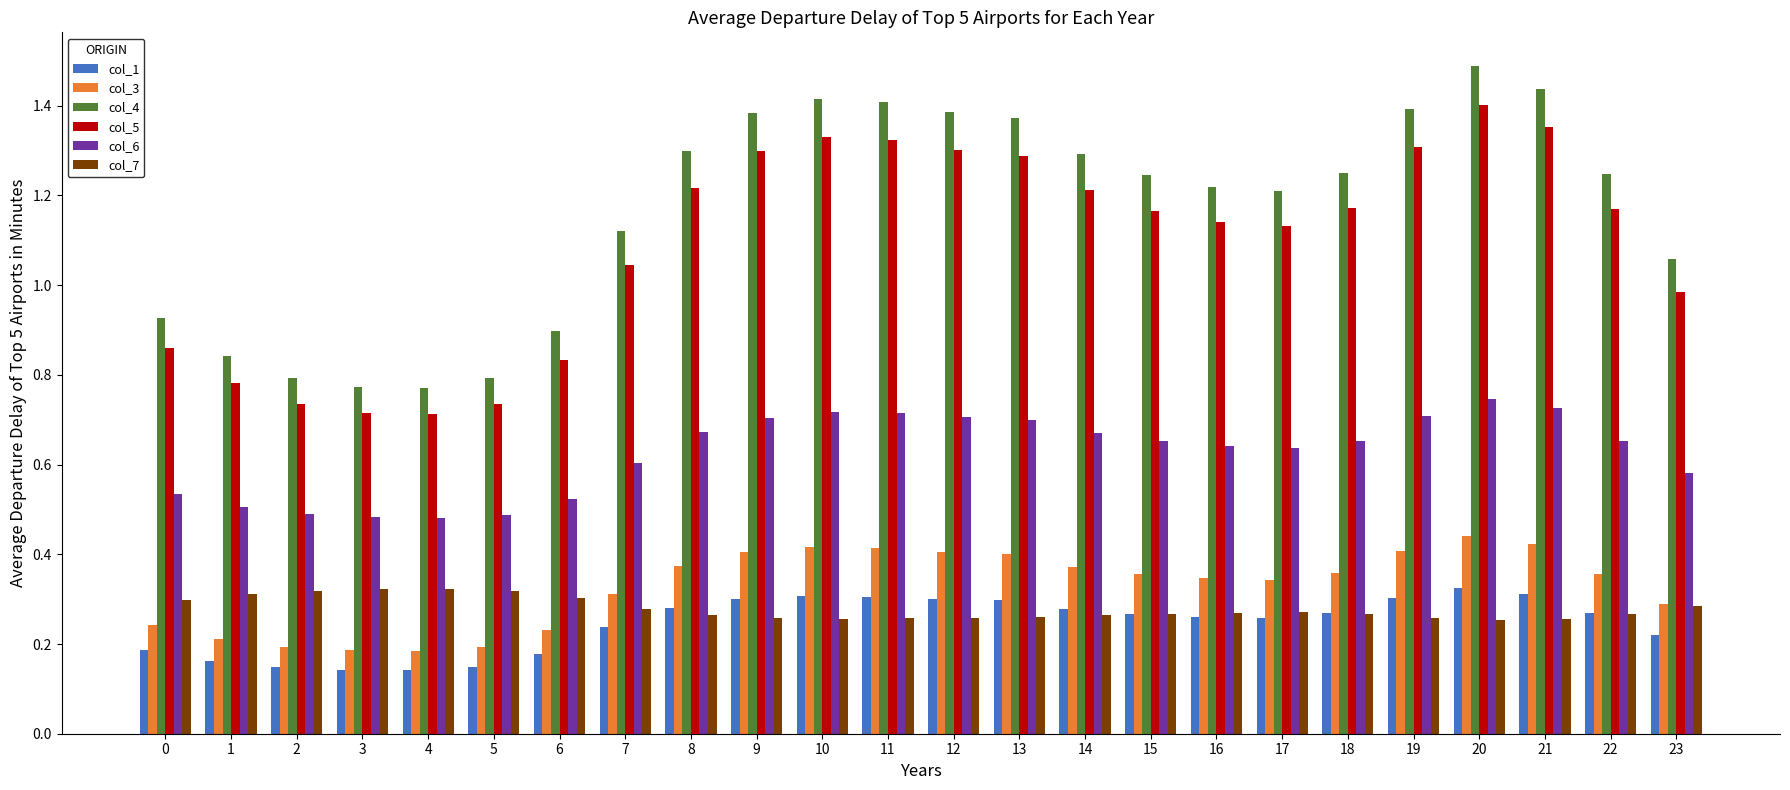

What is the sum of the col_4 values at 16 and 19?

2.6